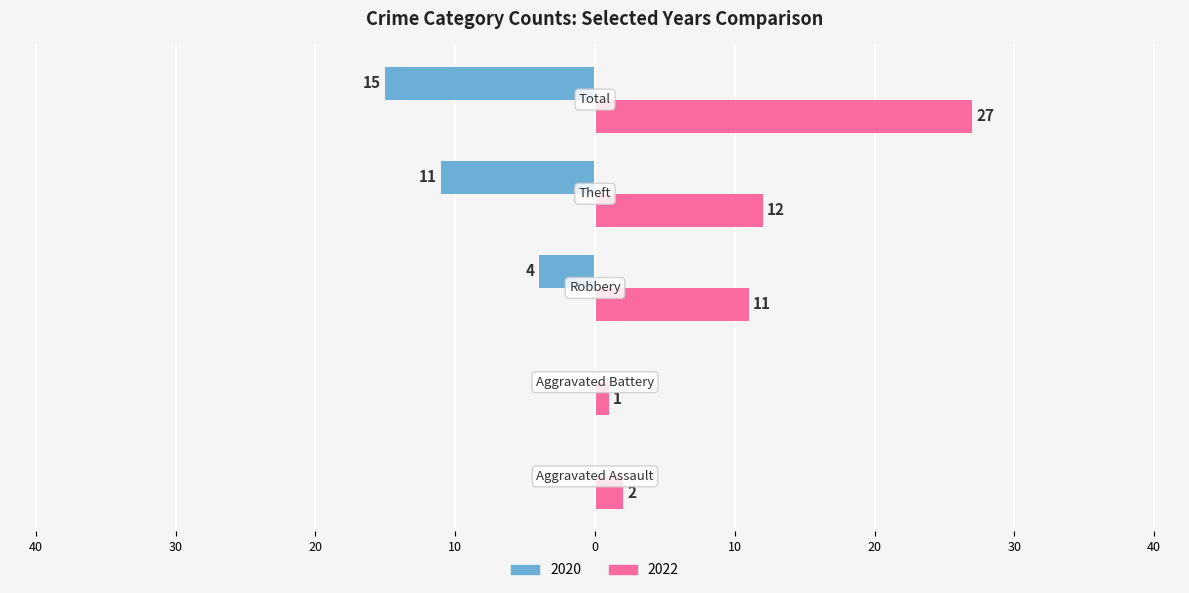

What are all the series names shown in the legend?

2020, 2022